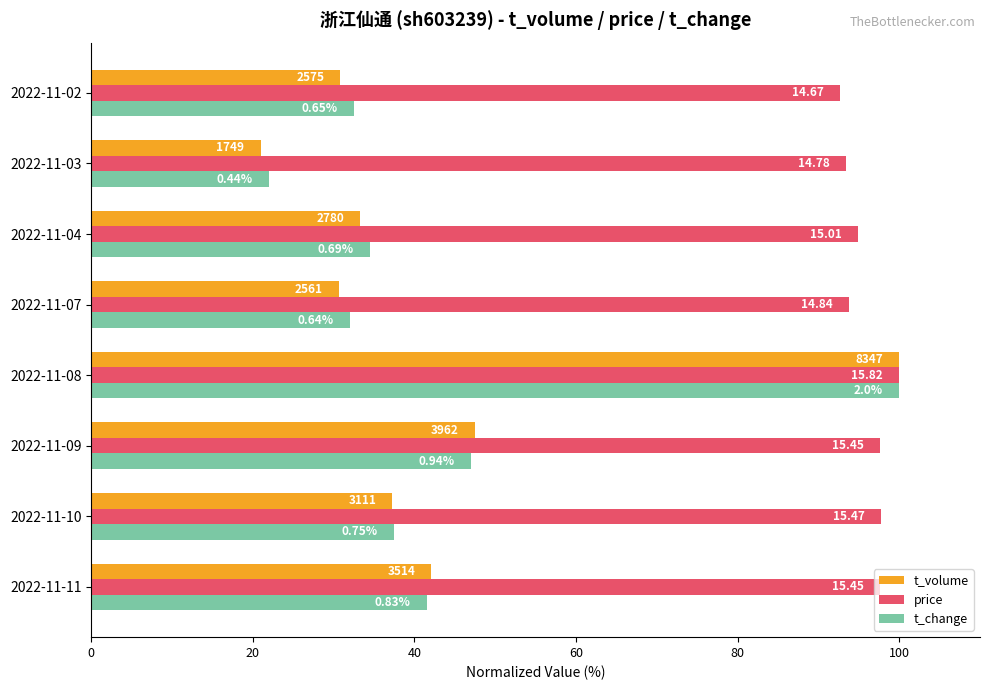

What are all the series names shown in the legend?

t_volume, price, t_change